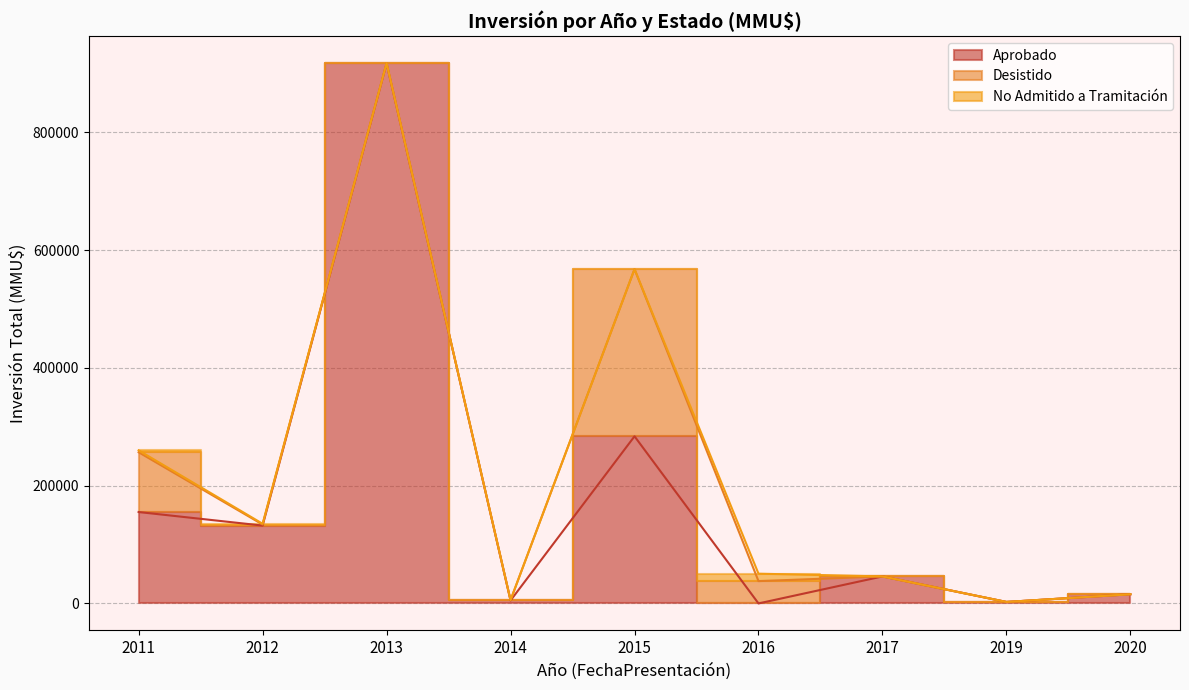

How many values in the No Admitido a Tramitación series exceed 250?

5